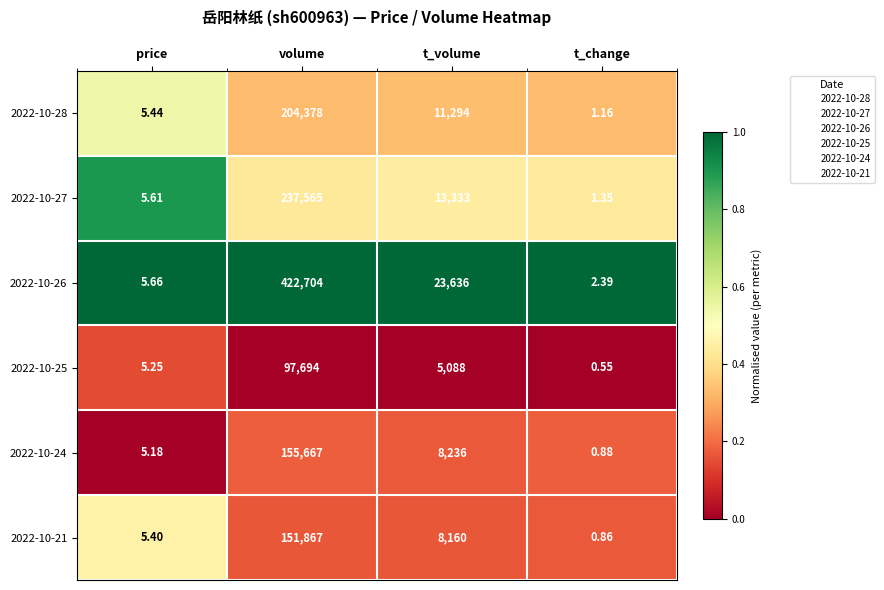

At which label is 2022-10-26 closest to 211353?

t_volume